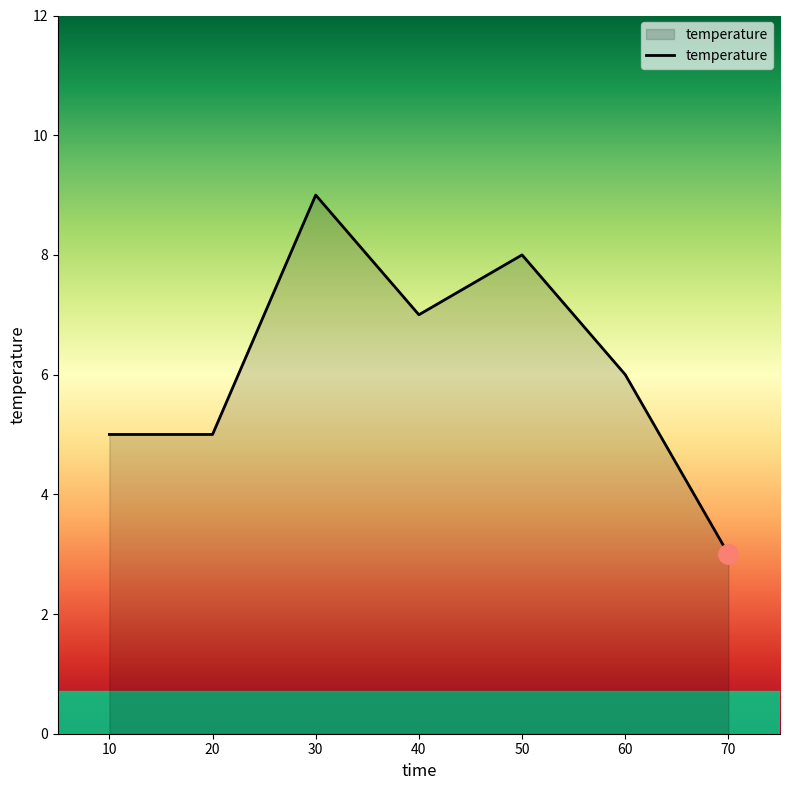

Is it true that the value at 40 is 7?

True